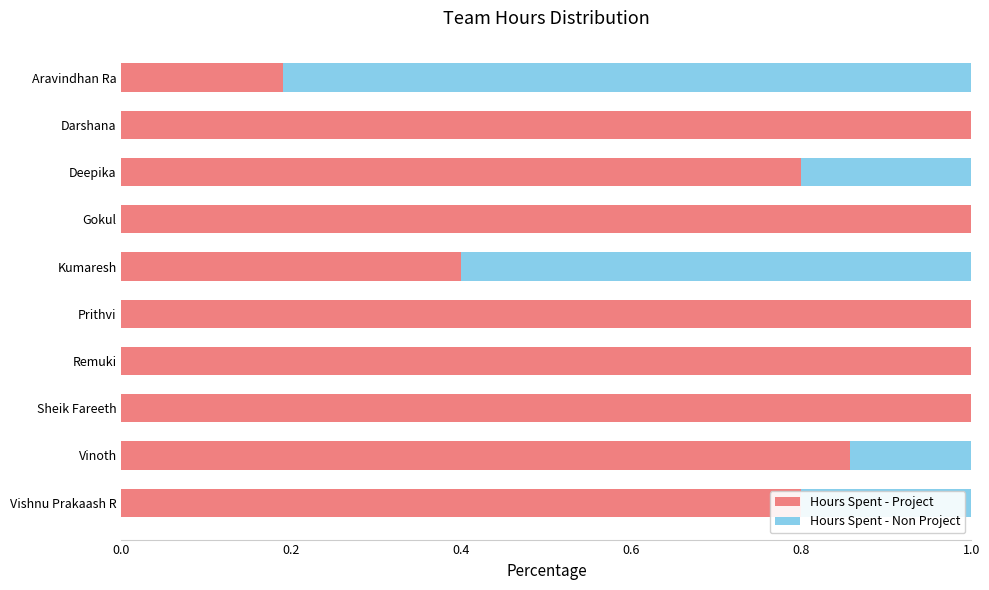

What is the total value across all series at Deepika?

1.0